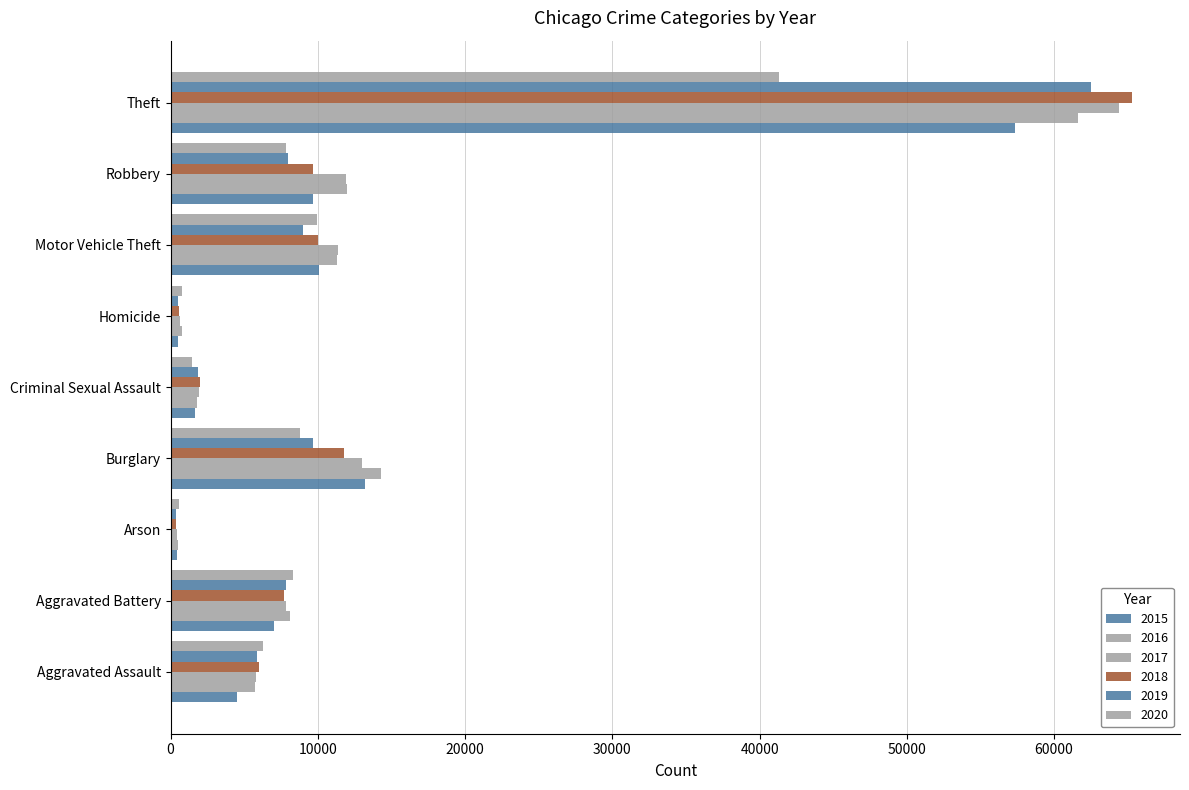

What is the sum of all 2016 values?

116068